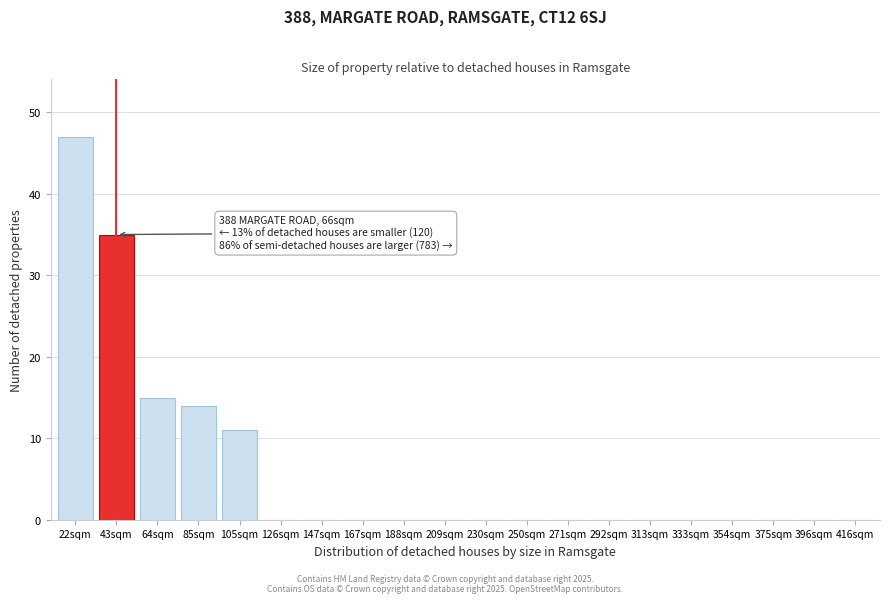

Reading left to right, list all the values displayed in this chart.

22sqm=47	43sqm=35	64sqm=15	85sqm=14	105sqm=11	126sqm=0	147sqm=0	167sqm=0	188sqm=0	209sqm=0	230sqm=0	250sqm=0	271sqm=0	292sqm=0	313sqm=0	333sqm=0	354sqm=0	375sqm=0	396sqm=0	416sqm=0